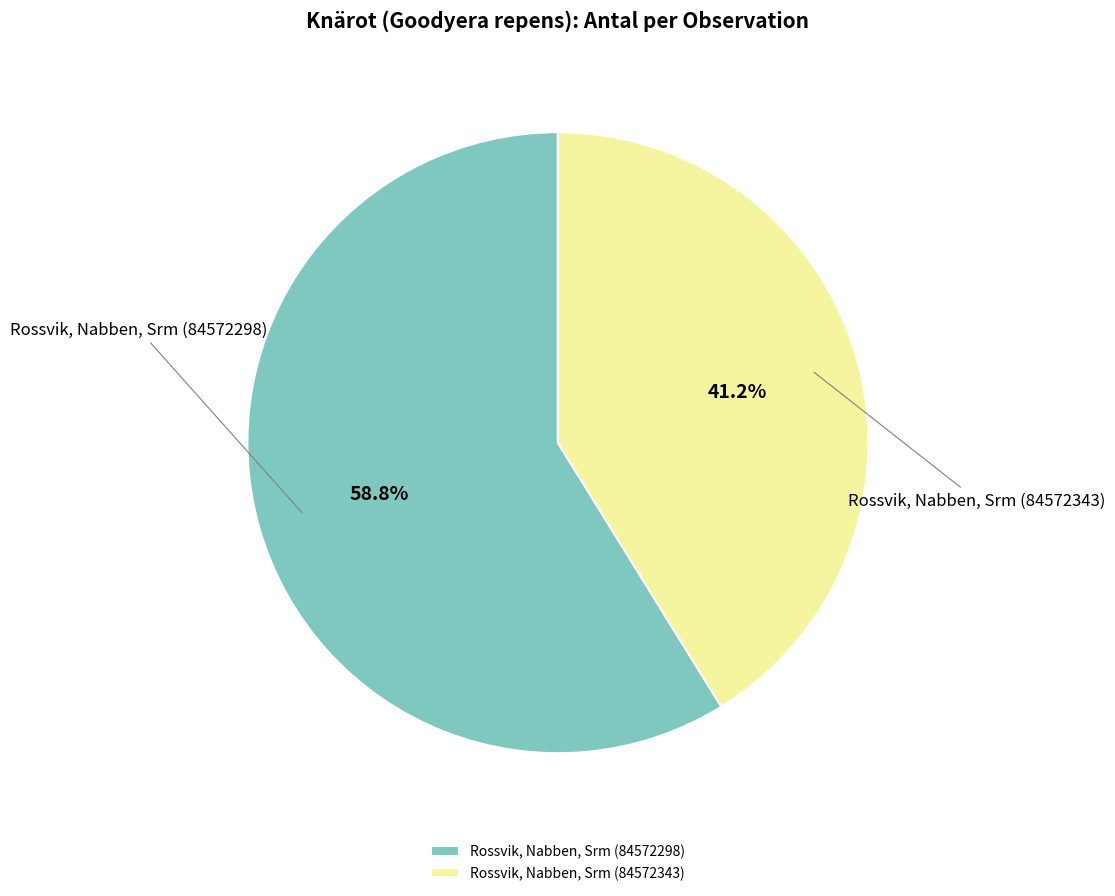

To the nearest percent, what percentage of the pie is Rossvik, Nabben, Srm (84572343)?

41%